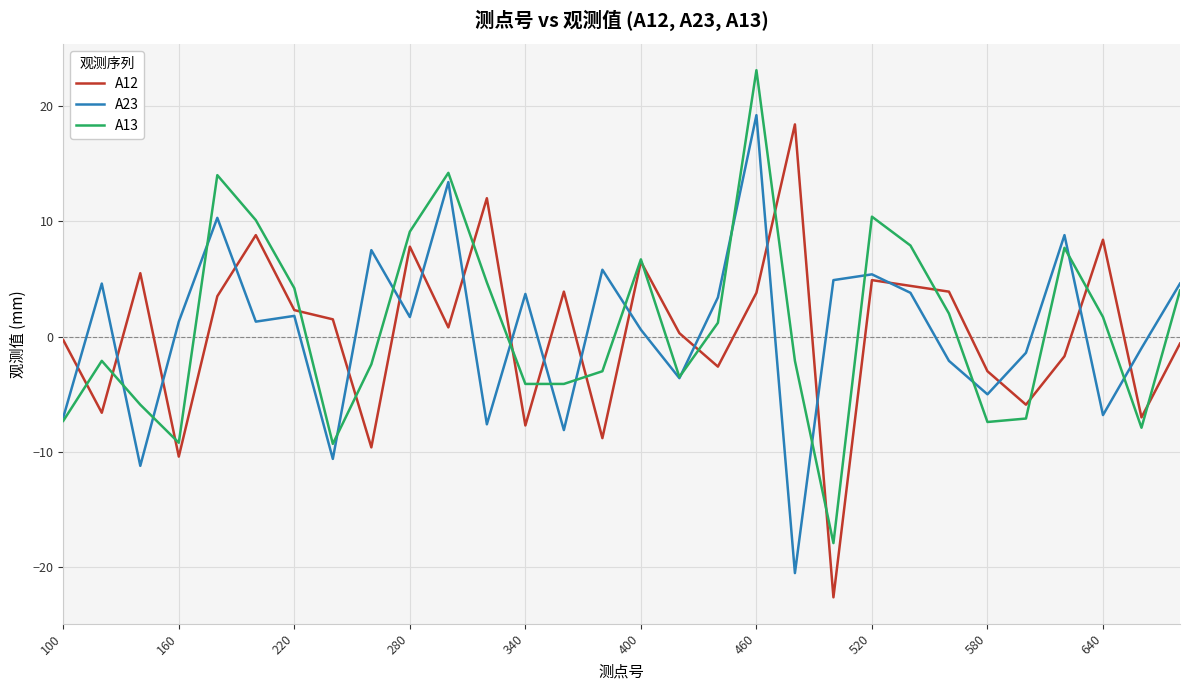

How many distinct data groups are displayed?

3